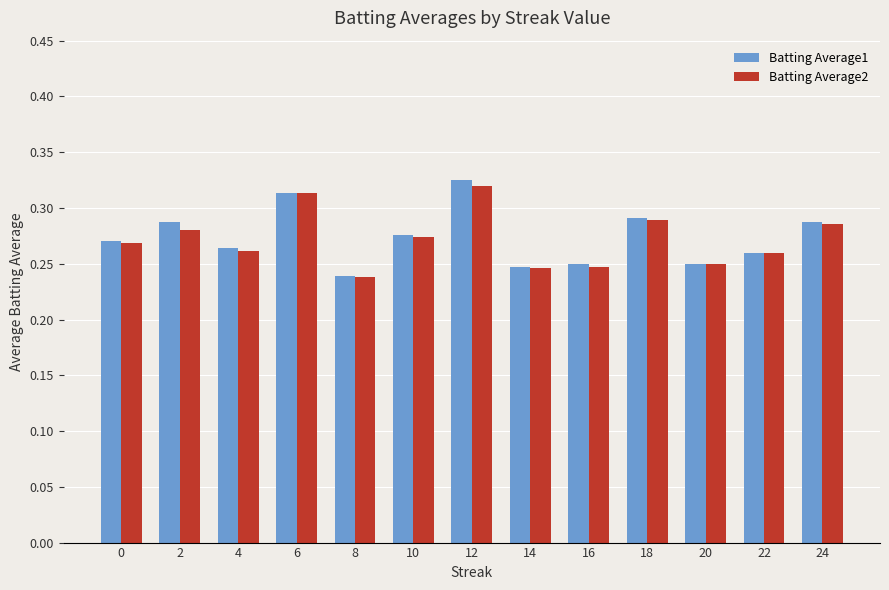

Is the value of Batting Average2 at 16 greater than the value of Batting Average1 at 0?

No